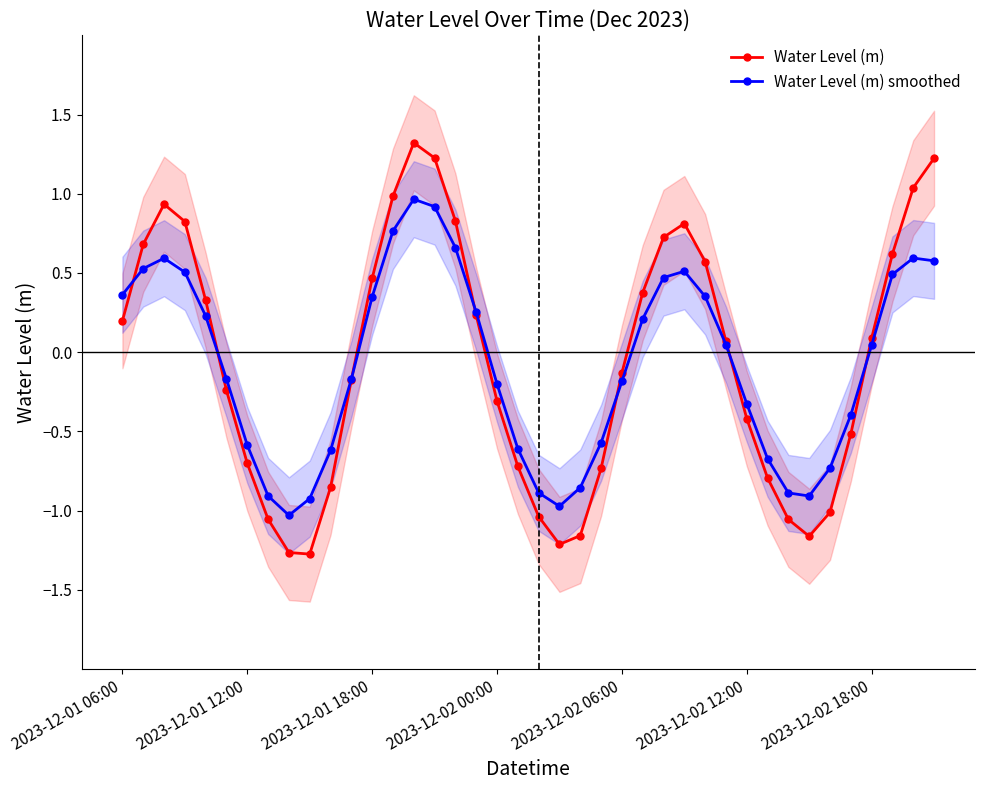

Count the number of categories in the chart.

40